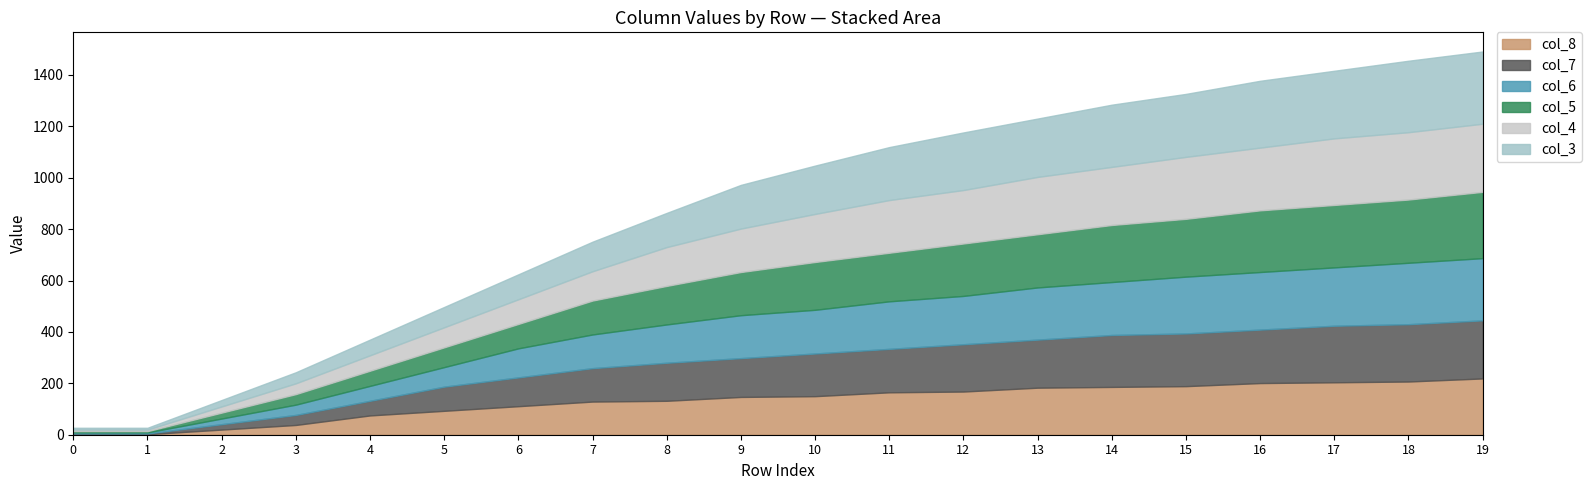

The value of col_8 at 7 is 81. True or false?

False